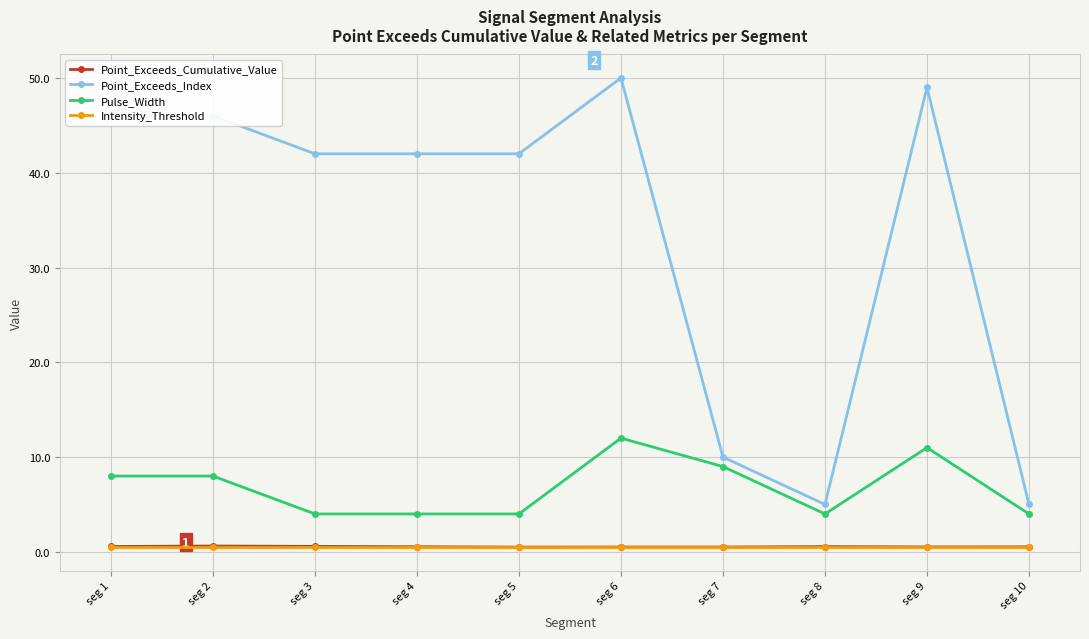

Which series has the widest spread of values?

Point_Exceeds_Index